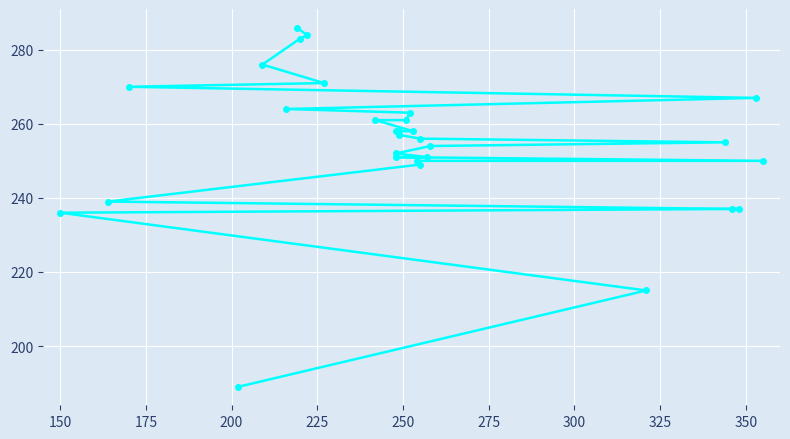

How many lines are shown in the chart?

1